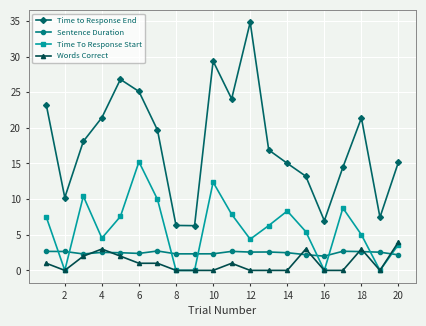

What is the value of the Words Correct point at the 3rd from the left?

2.0